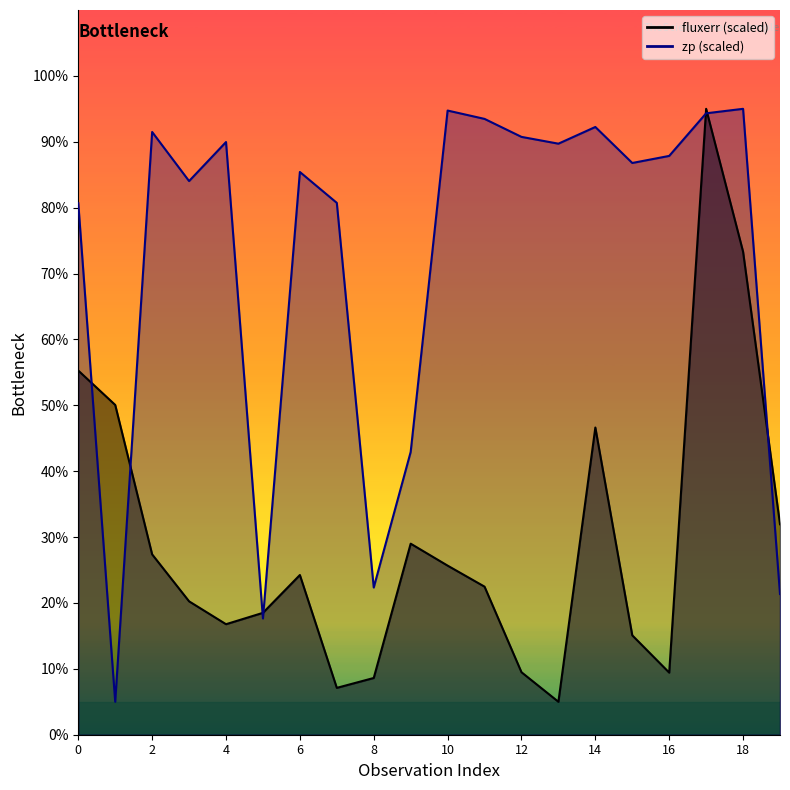

What is the difference between the fluxerr values at 7 and 14?

39.5